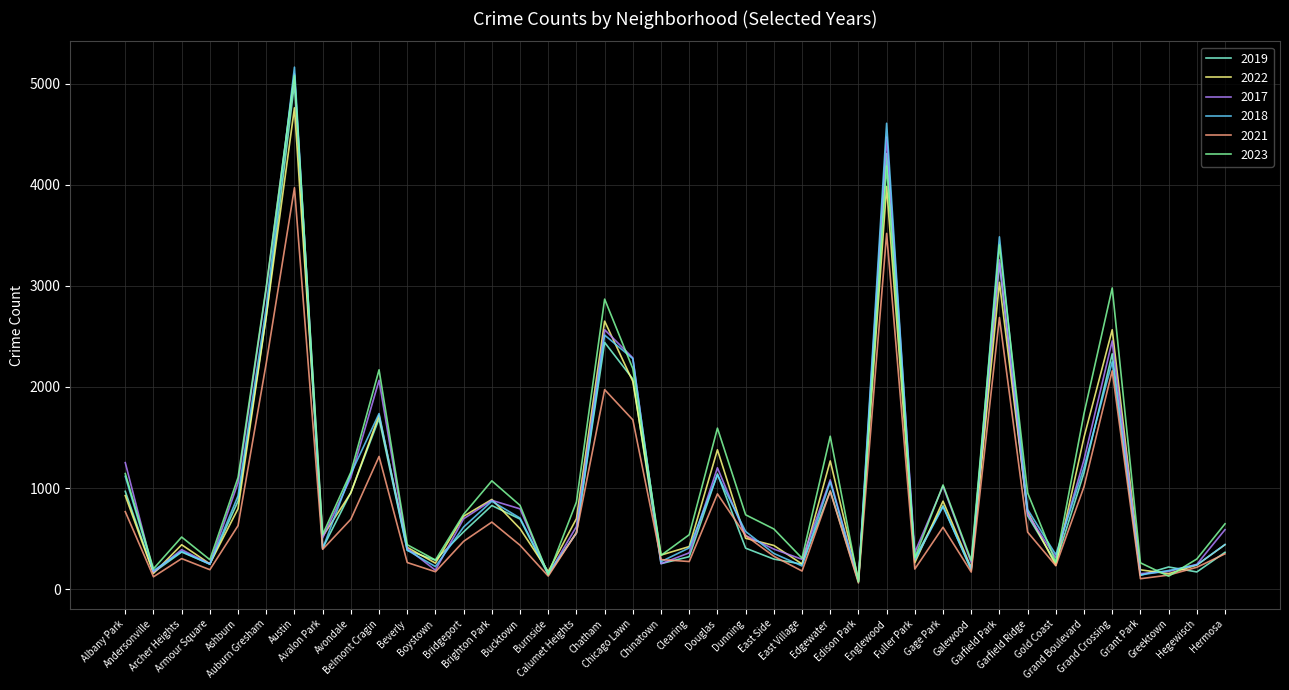

Which series has the largest range (max minus min)?

2018